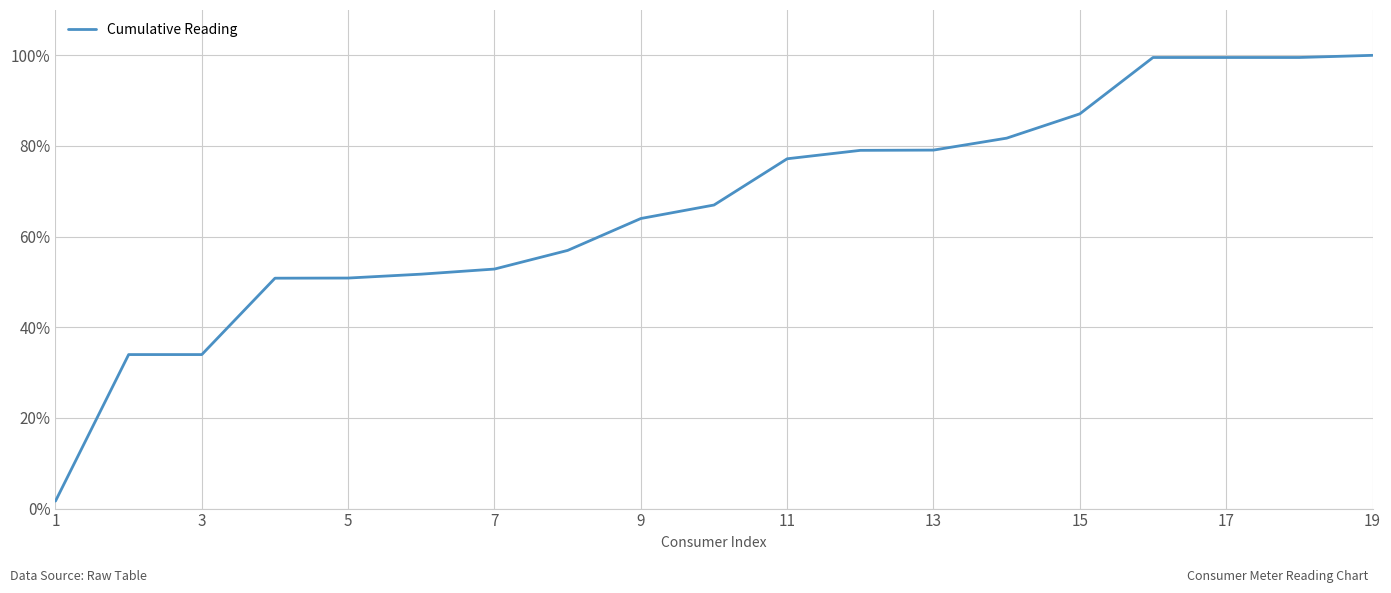

Is this an area chart (filled region under the line)?

No